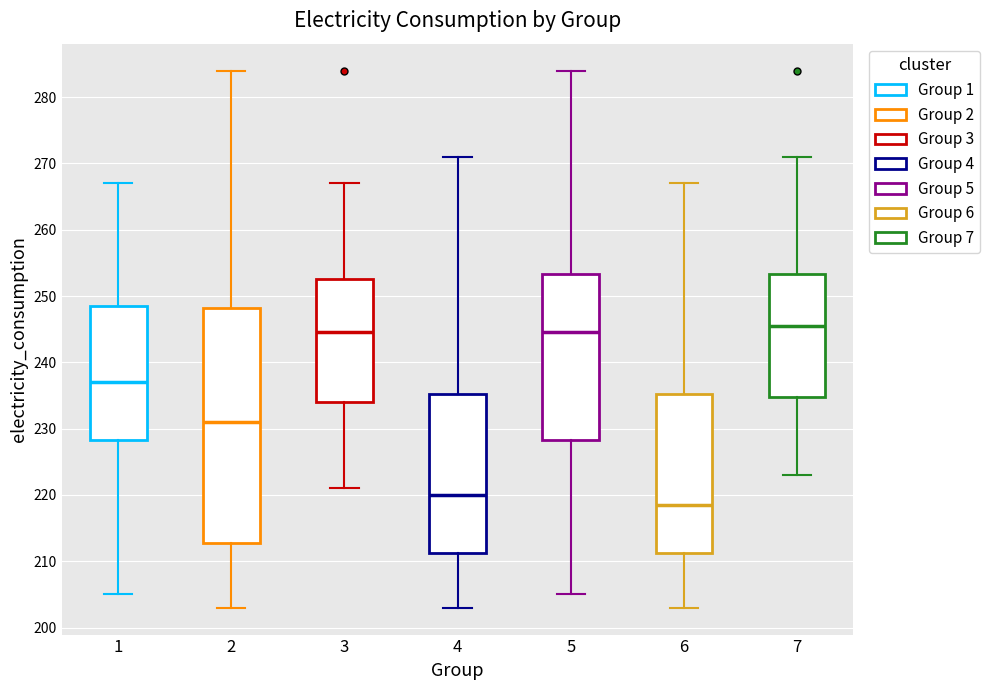

Reading left to right, transcribe this box plot: for each box, give where its median line is, the range the box spans, and where its two whiskers end, as read against the y-axis. The values are not printed on the chart, so give them approximately, as read against the axis.

1: median 237, box 228 to 249, whiskers 205 to 267
2: median 231, box 213 to 248, whiskers 203 to 284
3: median 245, box 234 to 253, whiskers 221 to 267
4: median 220, box 211 to 235, whiskers 203 to 271
5: median 245, box 228 to 253, whiskers 205 to 284
6: median 219, box 211 to 235, whiskers 203 to 267
7: median 246, box 235 to 253, whiskers 223 to 271